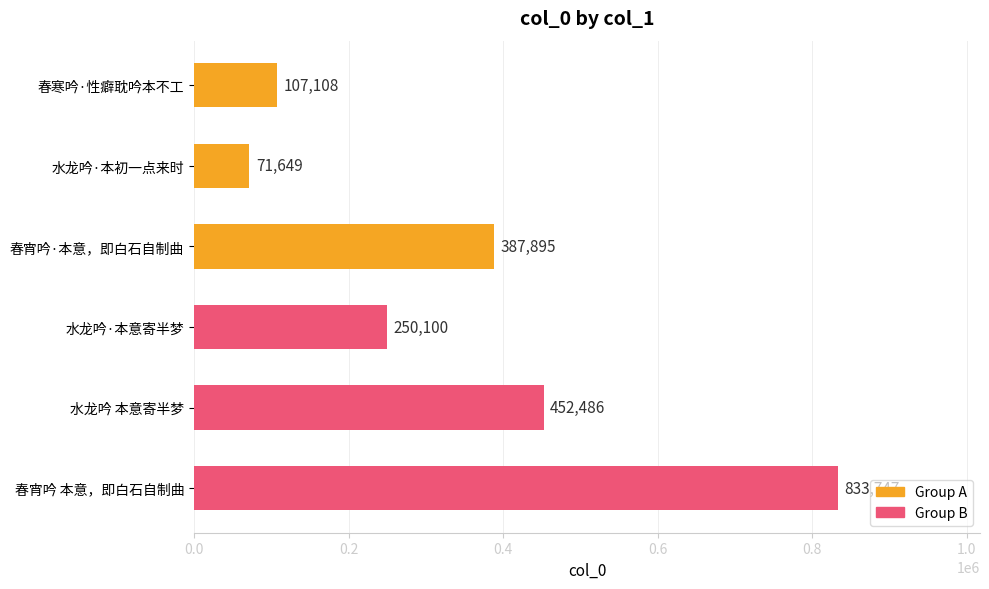

List the labels in order of value, largest first.

春宵吟 本意，即白石自制曲, 水龙吟 本意寄半梦, 春宵吟·本意，即白石自制曲, 水龙吟·本意寄半梦, 春寒吟·性癖耽吟本不工, 水龙吟·本初一点来时